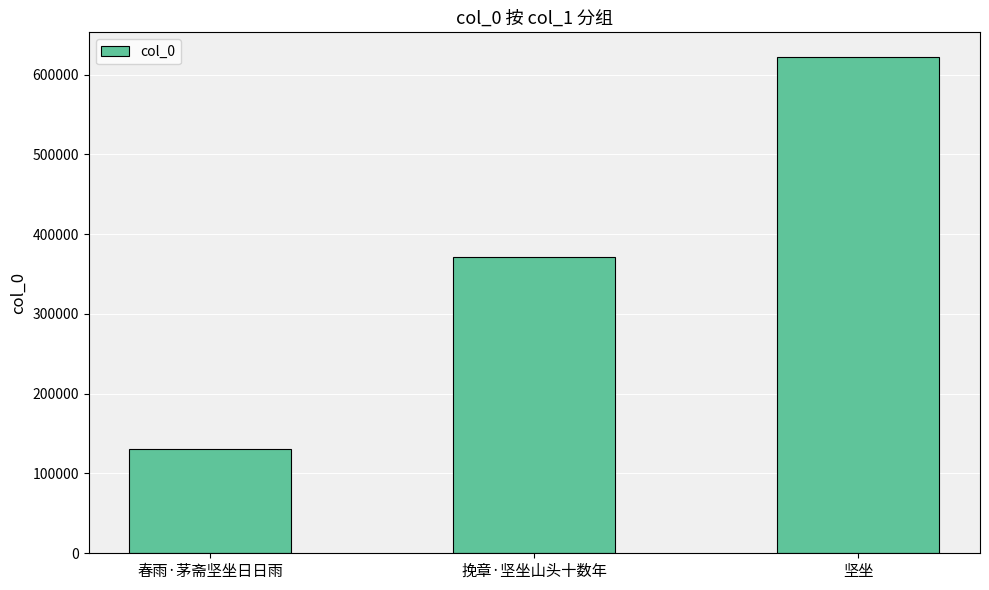

What is the difference between the values at 坚坐 and 春雨·茅斋坚坐日日雨?

491762